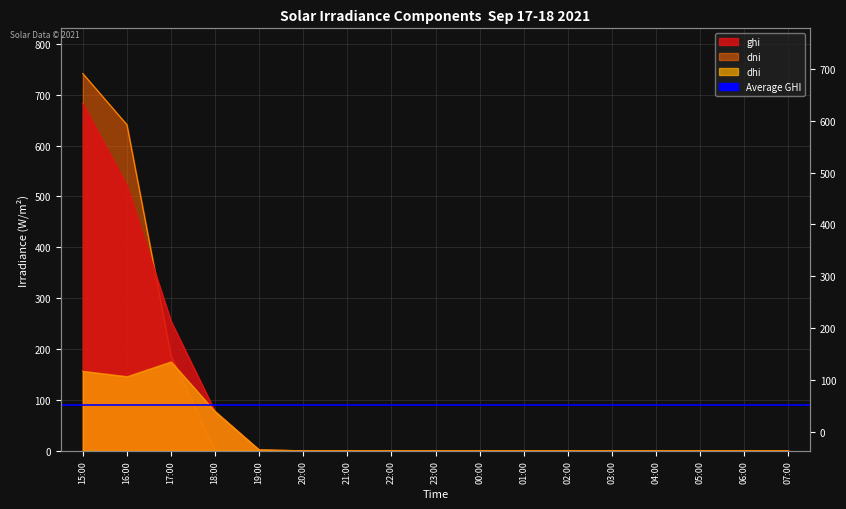

True or false: dni has more than 0 points higher than both neighbors.

False